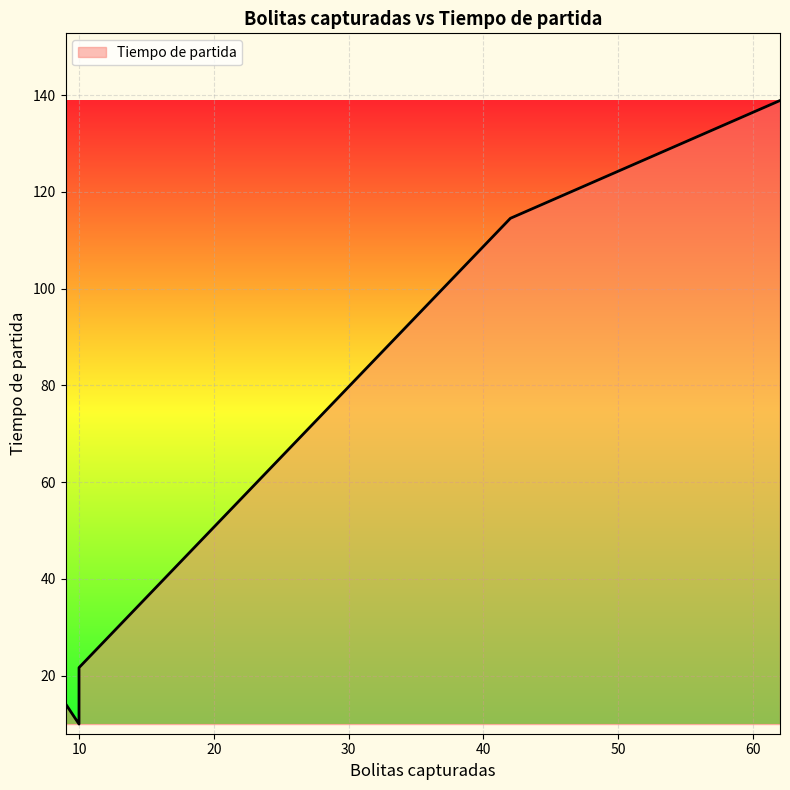

What is the value of the 7th point from the left?

10.0